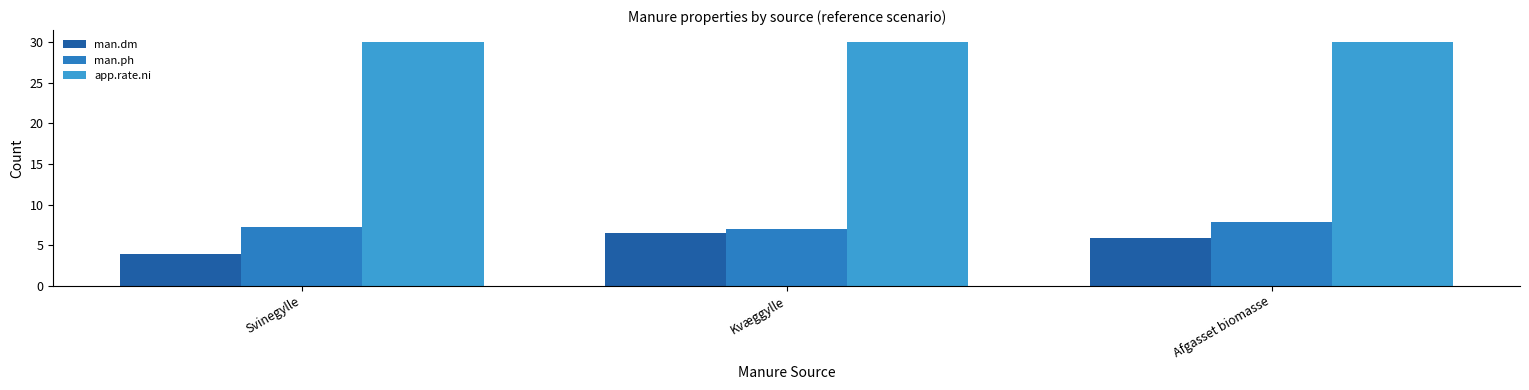

At Afgasset biomasse, list the series in order from largest to smallest.

app.rate.ni, man.ph, man.dm